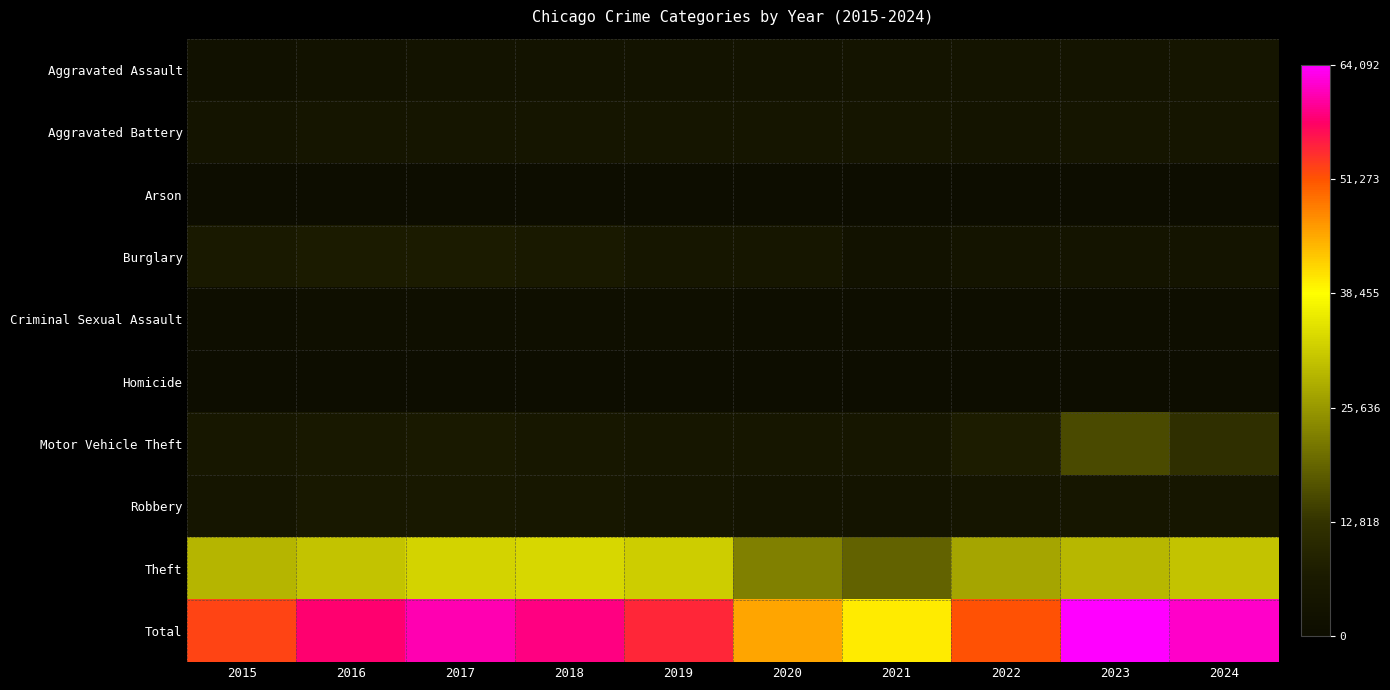

What is the smallest value displayed?

186